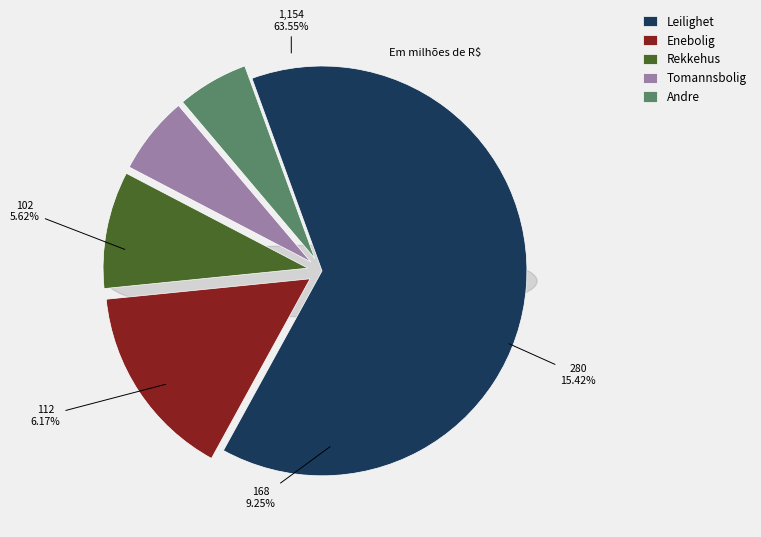

To the nearest percent, what is the combined percentage of Tomannsbolig and Leilighet?

72%